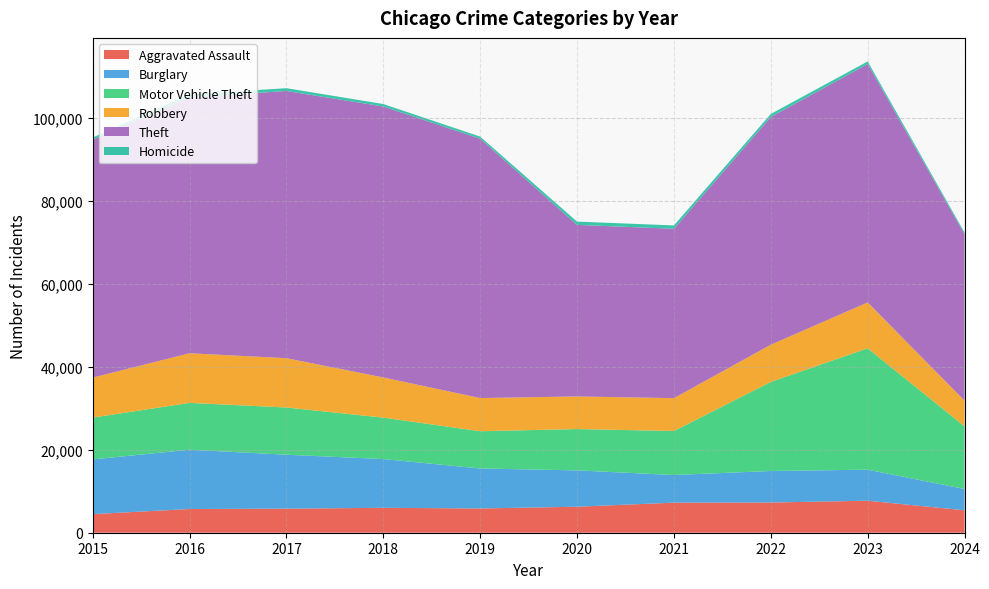

Reading left to right, what are all the values shown in this chart?

Aggravated Assault: 4480	5713	5793	6002	5841	6265	7242	7280	7710	5403
Burglary: 13184	14289	13001	11747	9638	8758	6662	7593	7483	5131
Motor Vehicle Theft: 10068	11285	11380	9985	8977	9959	10603	21463	29249	15102
Robbery: 9638	11960	11880	9681	7995	7855	7920	8963	11053	6184
Theft: 57351	61623	64386	65290	62495	41339	40813	54882	57434	40102
Homicide: 496	786	672	588	499	787	804	724	626	399